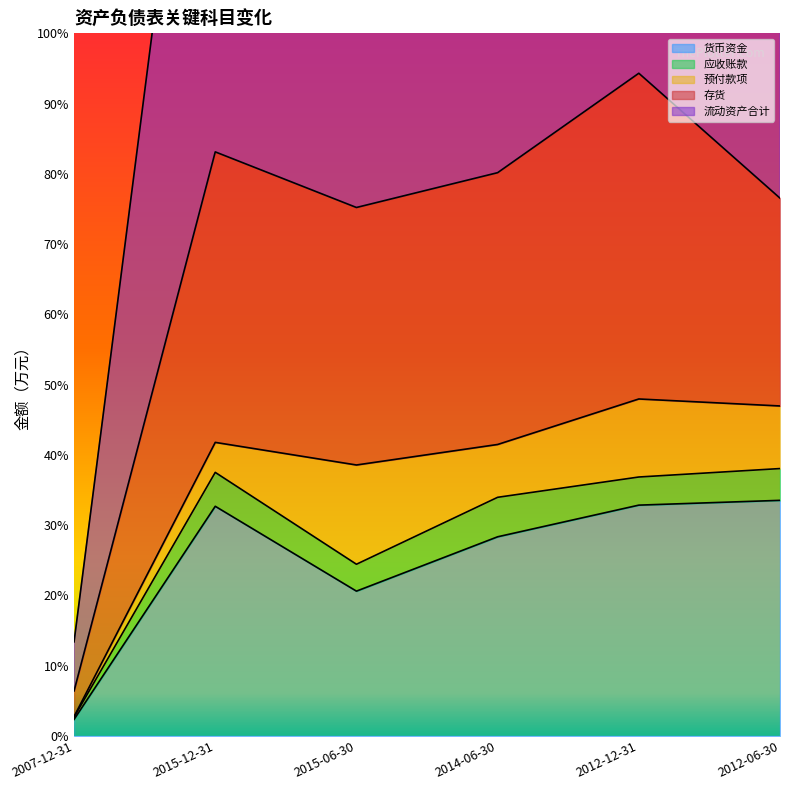

What is the minimum value for 应收账款?

272